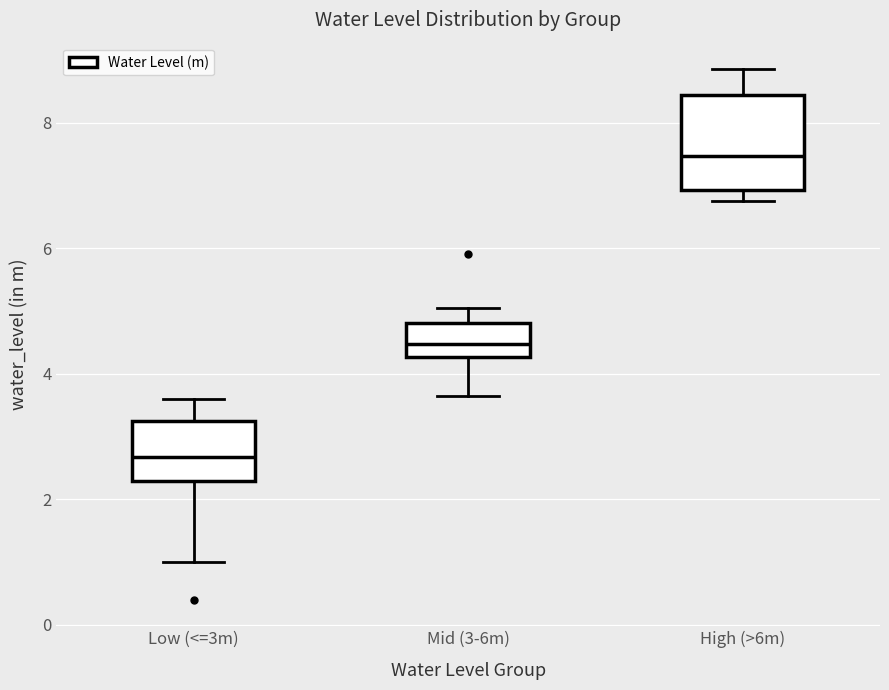

Reading left to right, transcribe this box plot: for each box, give where its median line is, the range the box spans, and where its two whiskers end, as read against the y-axis. The values are not printed on the chart, so give them approximately, as read against the axis.

Low (<=3m): median 2.6, box 2.2 to 3.2, whiskers 1.0 to 3.6
Mid (3-6m): median 4.4, box 4.2 to 4.8, whiskers 3.6 to 5.0
High (>6m): median 7.4, box 7.0 to 8.4, whiskers 6.8 to 8.8